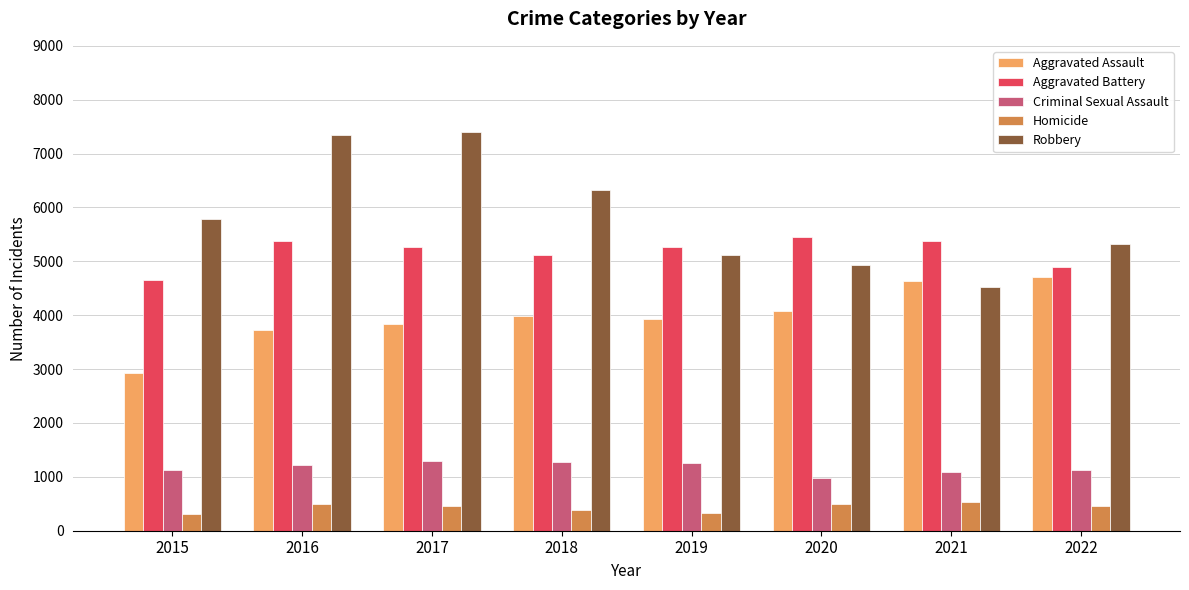

List the series in order of their peak value, lowest first.

Homicide, Criminal Sexual Assault, Aggravated Assault, Aggravated Battery, Robbery